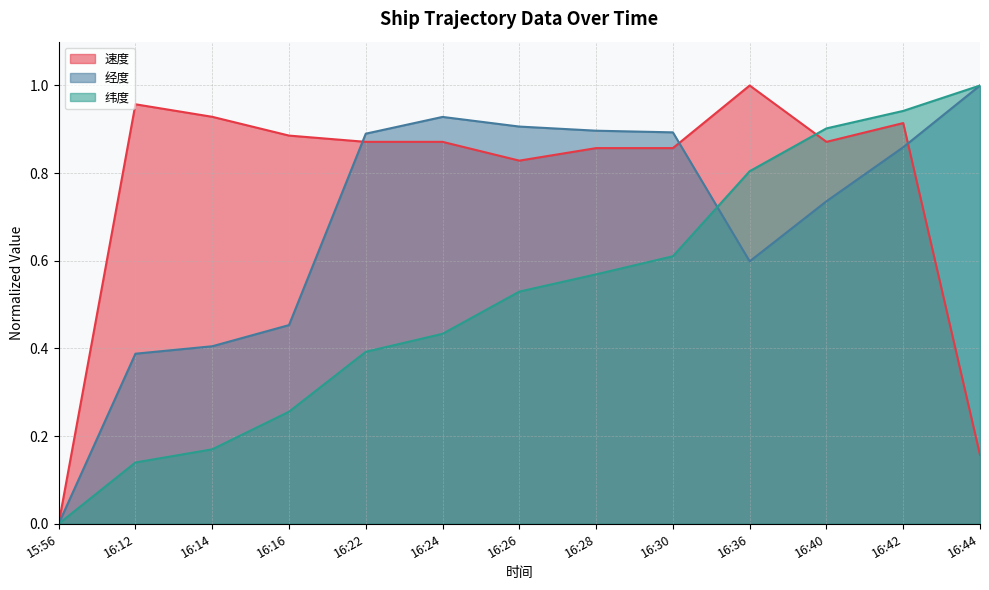

Count the number of data series in this chart.

3